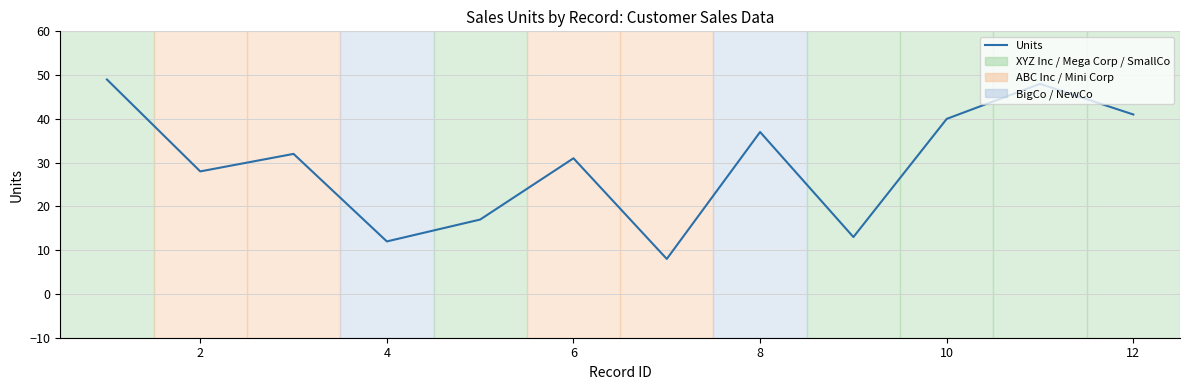

What is the difference between the maximum and minimum values?

41